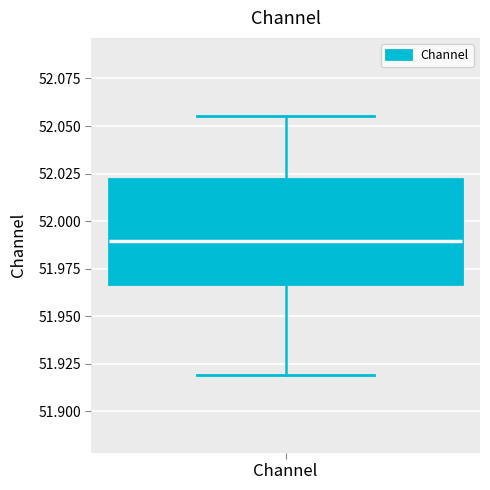

Transcribe this box plot: give where the median line is, the range the box spans, and where the two whiskers end, as read against the y-axis. The values are not printed on the chart, so give them approximately, as read against the axis.

median 51.990, box 51.965 to 52.020, whiskers 51.920 to 52.055